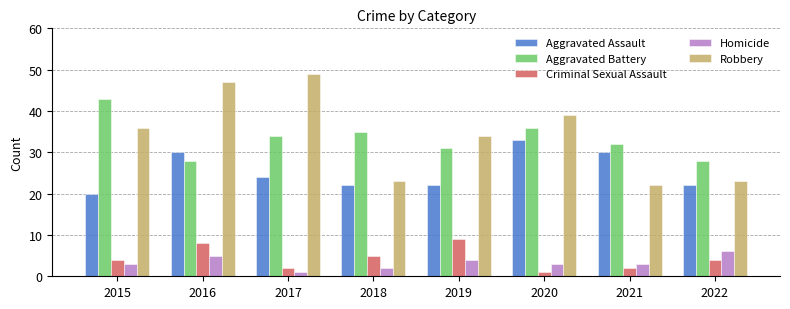

The Aggravated Assault series shows 35 at 2022. True or false?

False